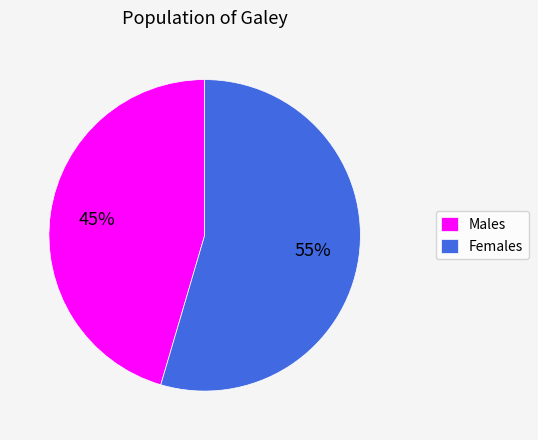

Do Males and Females together represent more than half of the pie?

Yes